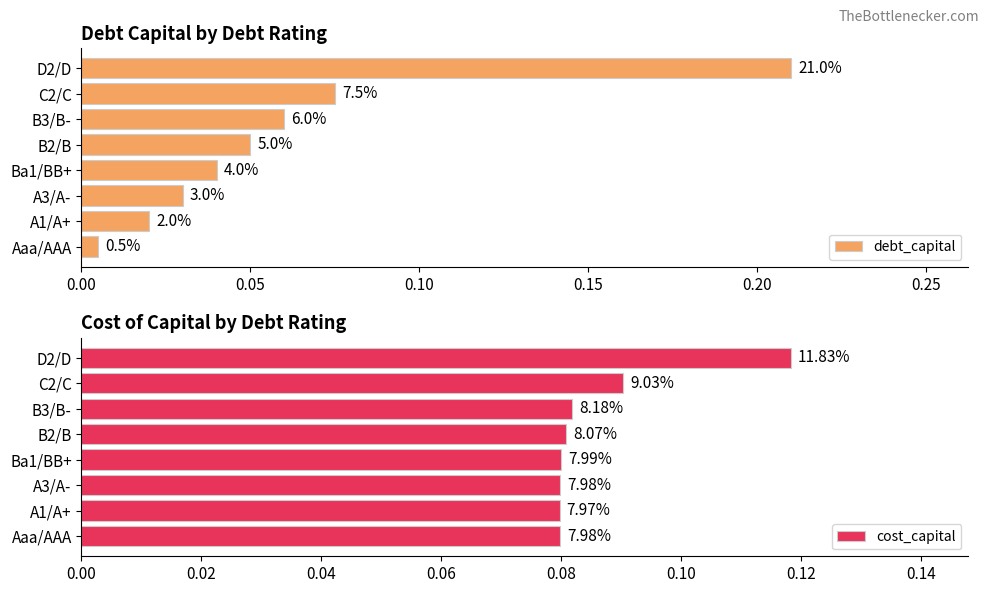

Which series has the largest total across all categories?

cost_capital